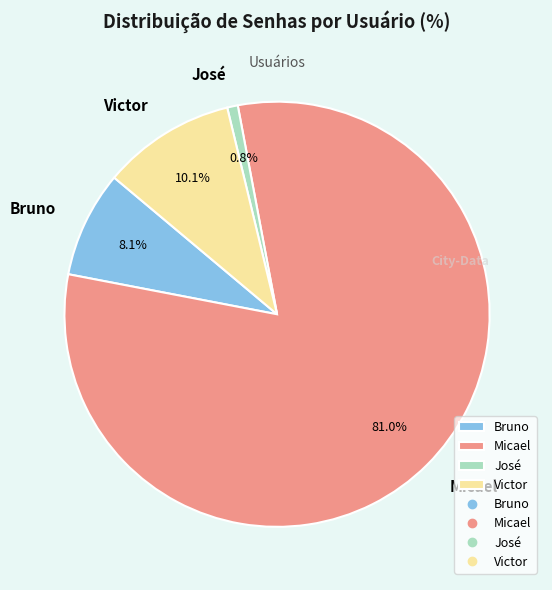

To the nearest percent, what is the average slice percentage?

25%